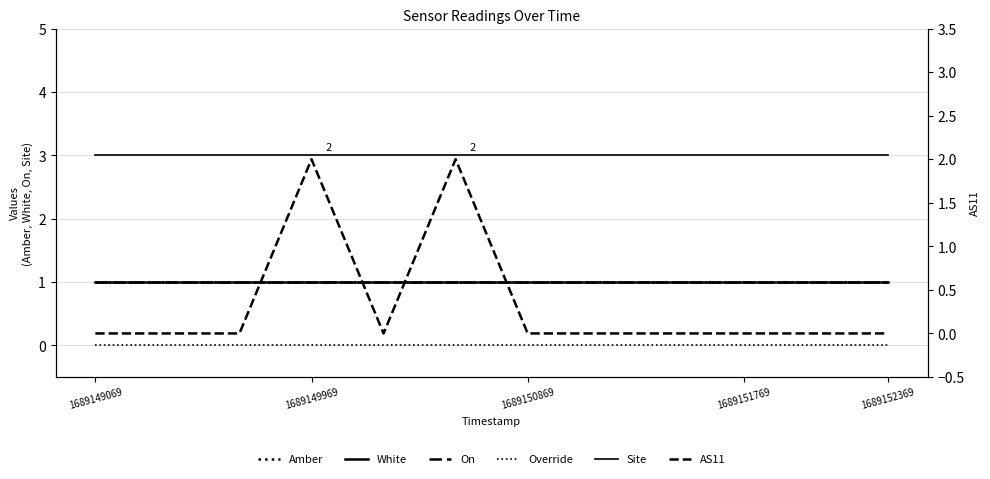

What position from the left is 1689149969?

2